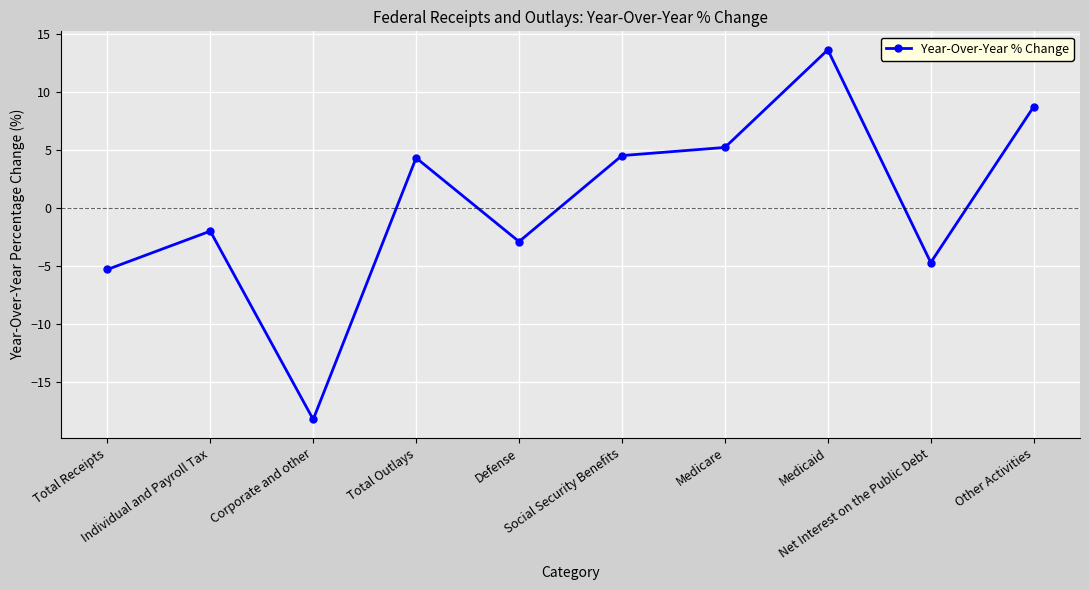

Reading left to right, what are all the values shown in this chart?

Total Receipts=-5.3	Individual and Payroll Tax=-2.0	Corporate and other=-18.2	Total Outlays=4.3	Defense=-2.9	Social Security Benefits=4.5	Medicare=5.2	Medicaid=13.6	Net Interest on the Public Debt=-4.7	Other Activities=8.7